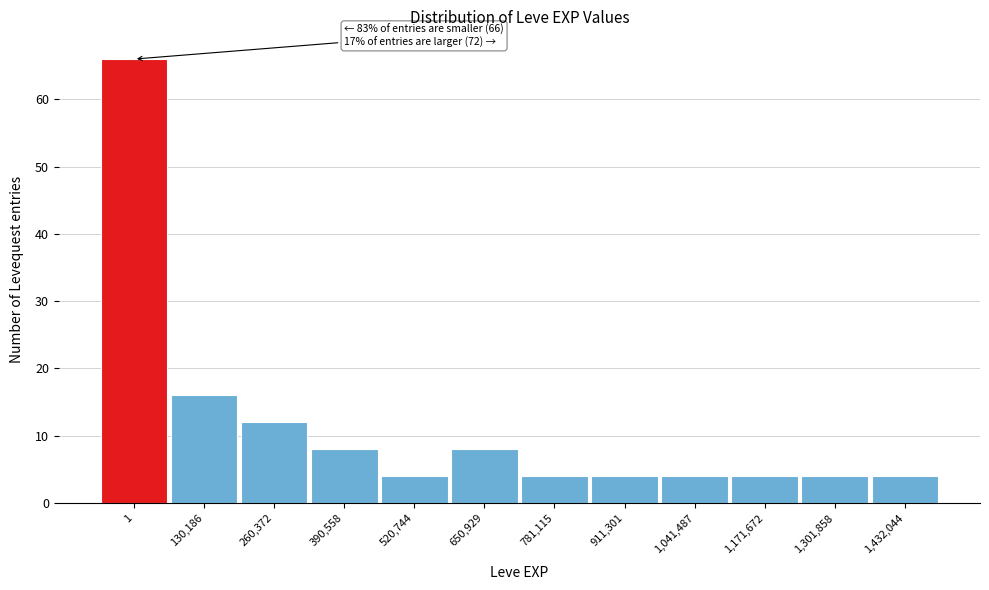

Reading left to right, extract all data points from this chart.

66	16	12	8	4	8	4	4	4	4	4	4